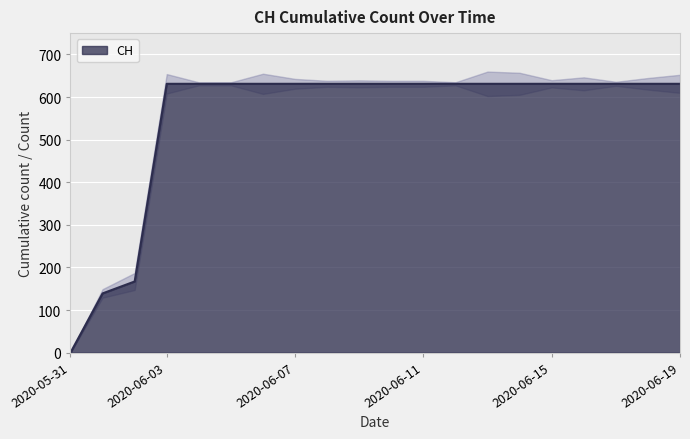

Is it true that the value at 2020-06-15 is 395?

False